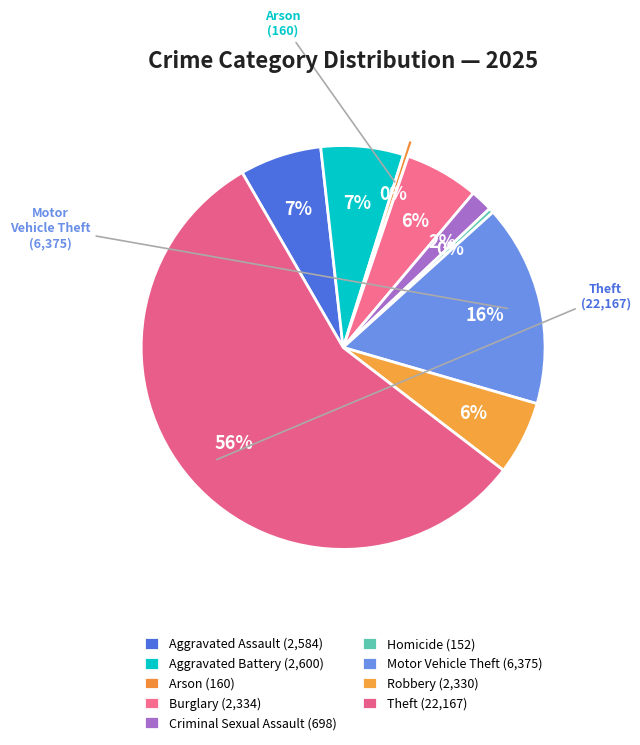

Rank the categories by value from highest to lowest.

Theft, Motor Vehicle Theft, Aggravated Battery, Aggravated Assault, Burglary, Robbery, Criminal Sexual Assault, Arson, Homicide